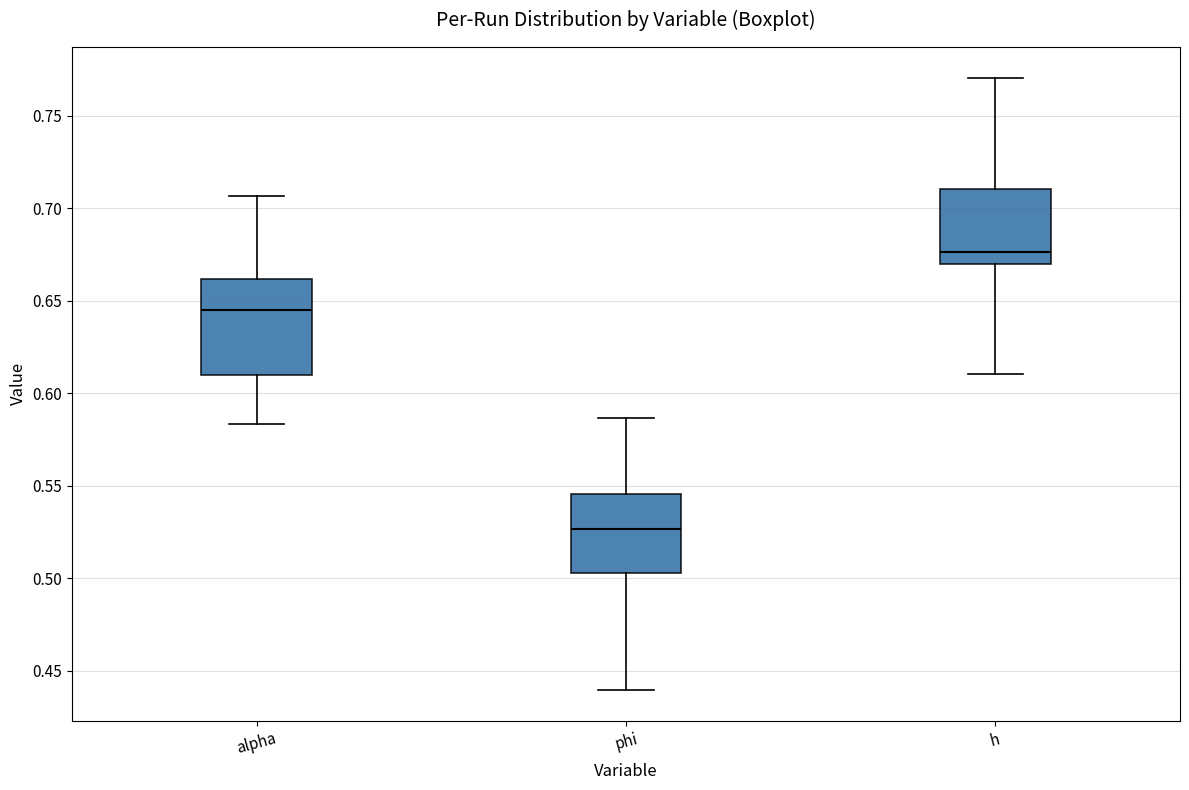

Reading left to right, read every box against the y-axis: the position of its median line, the range the box covers, and the ends of its whiskers. The values are not printed on the chart, so give them approximately, as read against the axis.

alpha: median 0.645, box 0.610 to 0.660, whiskers 0.585 to 0.705
phi: median 0.525, box 0.505 to 0.545, whiskers 0.440 to 0.585
h: median 0.675, box 0.670 to 0.710, whiskers 0.610 to 0.770